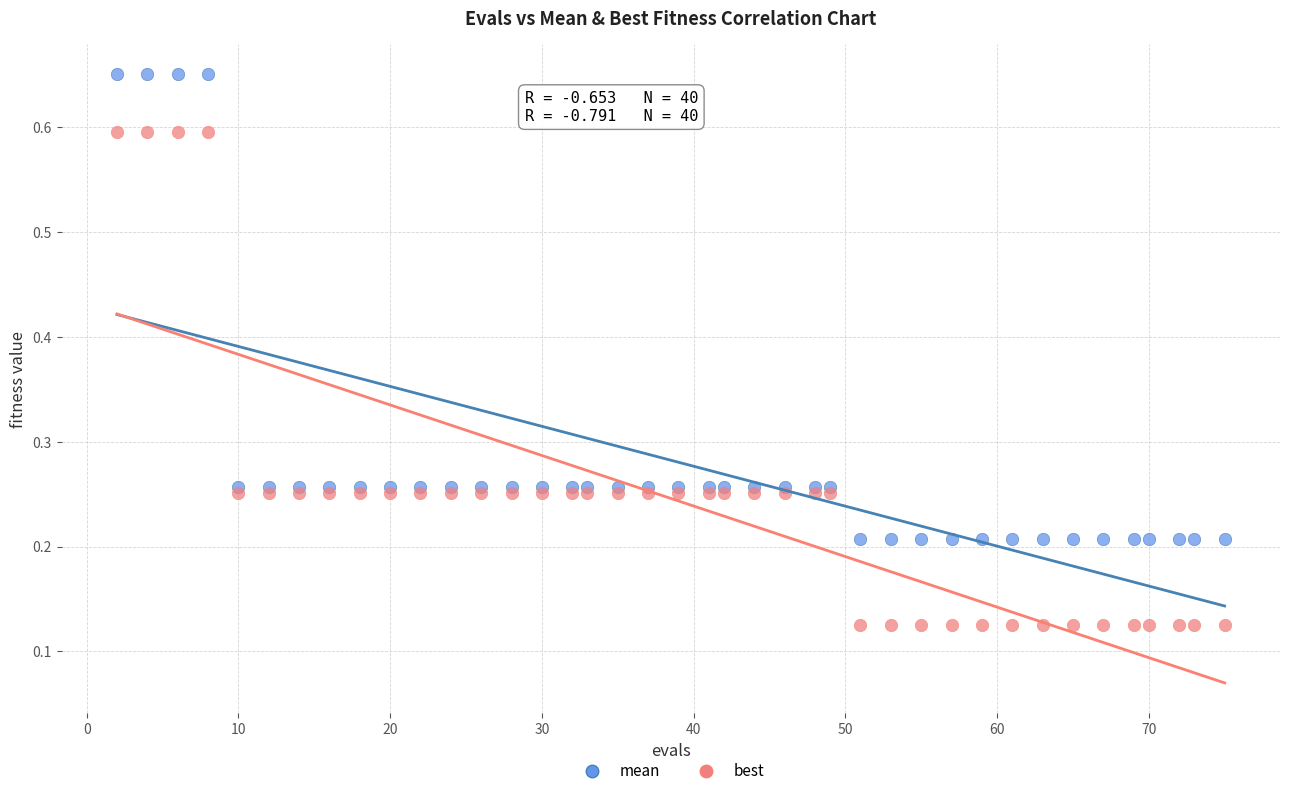

What are all the series names shown in the legend?

mean, best